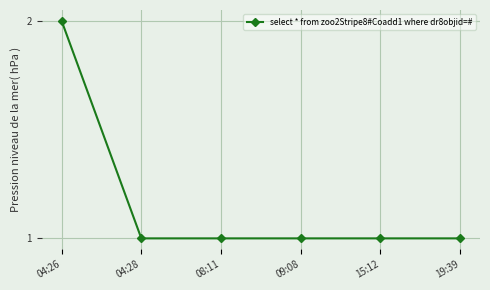

What is the maximum value shown in the chart?

2